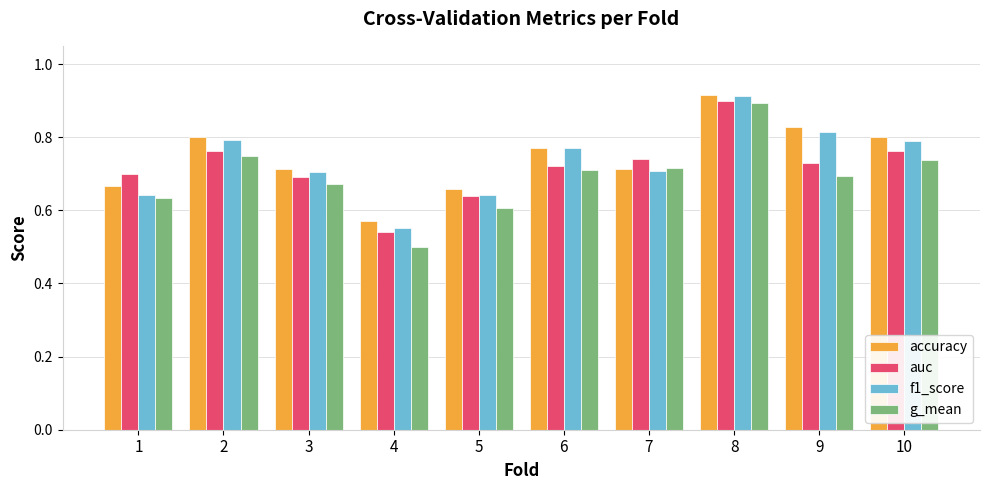

How many series are shown in this chart?

4